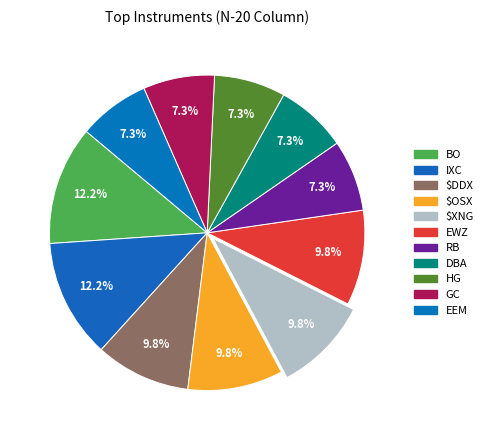

What is the largest slice in the pie chart?

BO